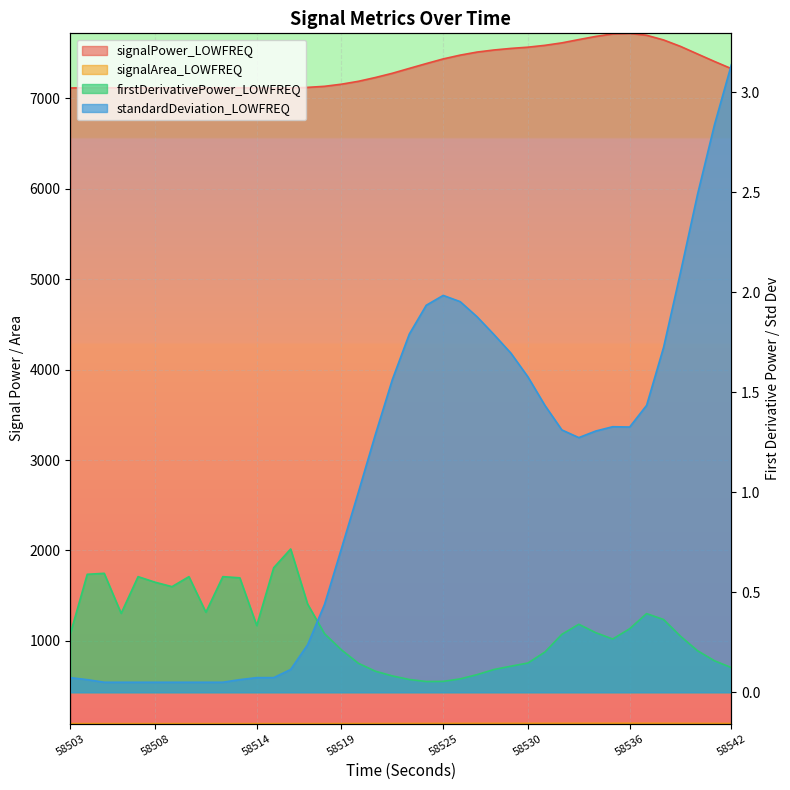

What is the total value across all series at 58517?

7207.3